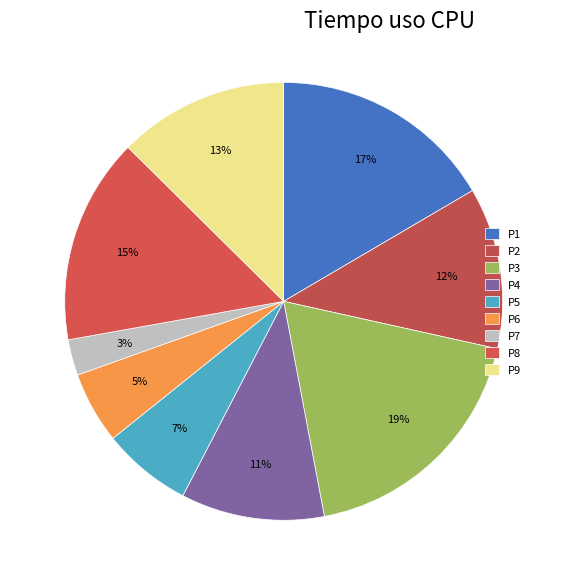

Count the number of slices in the pie.

9